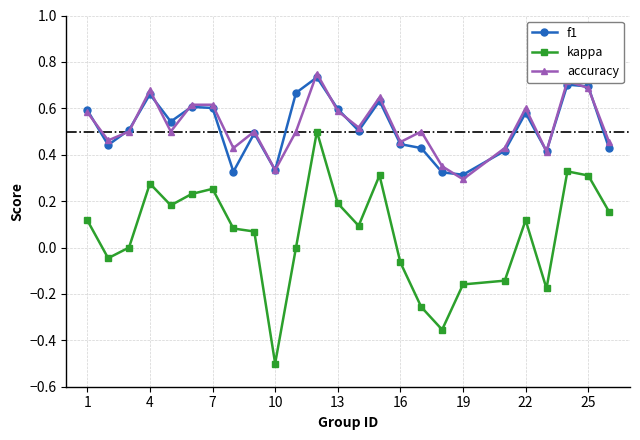

Which series has the largest range (max minus min)?

kappa